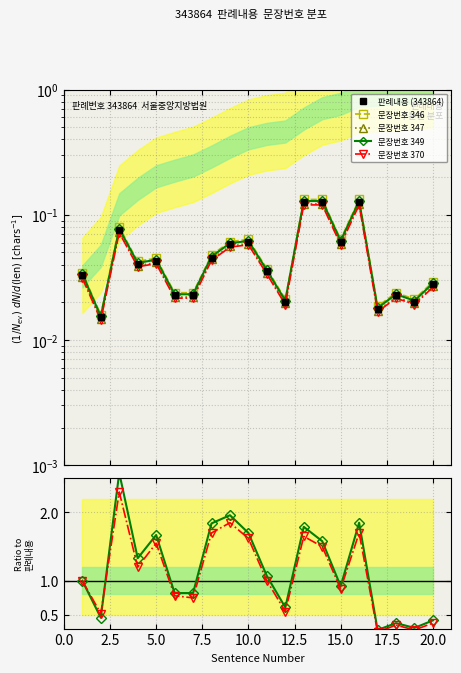

How many interior local peaks does the 판례내용 (343864) series have?

5